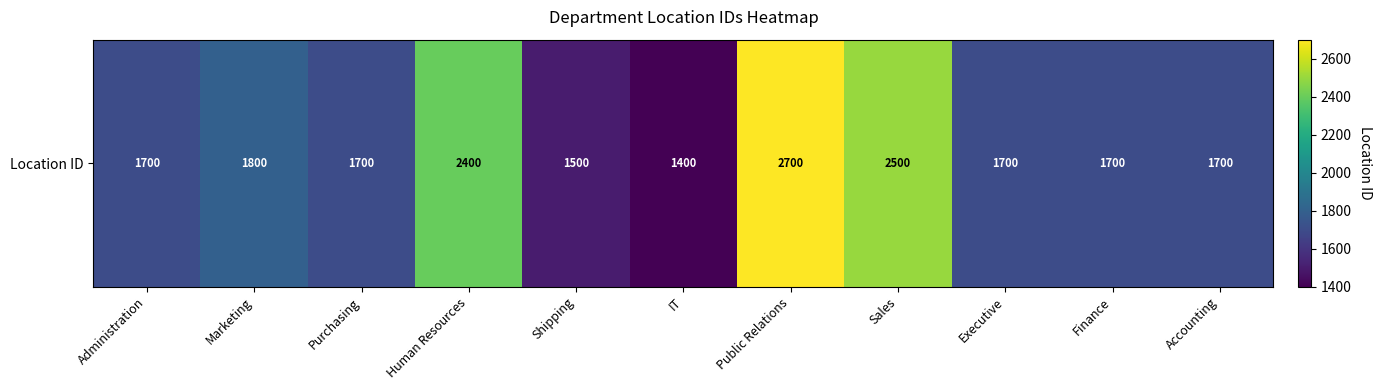

Is it true that the value at Sales is 844?

False